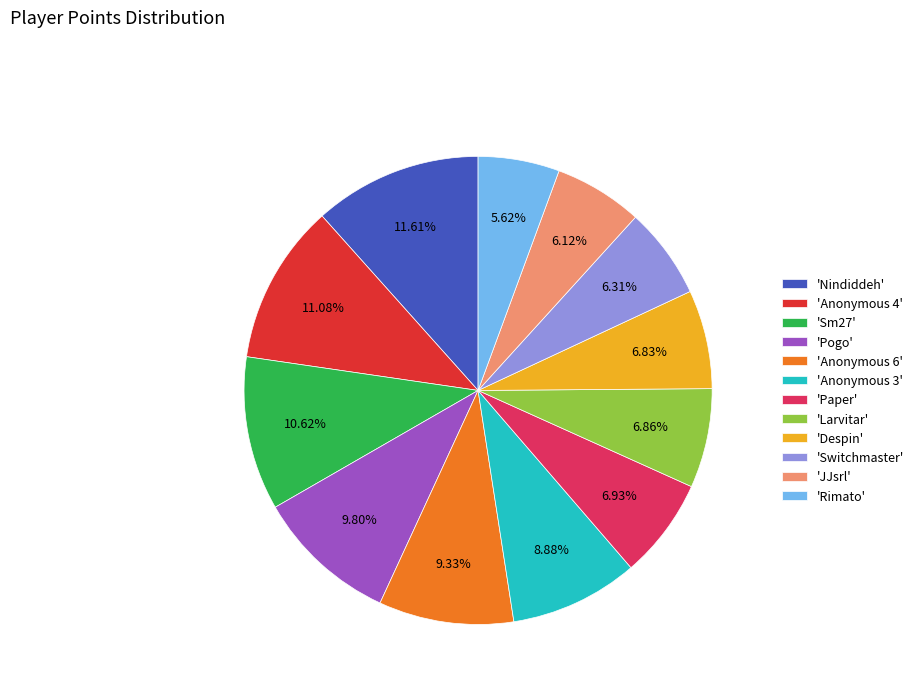

Is the sum of 'JJsrl' and 'Nindiddeh' greater than half?

No